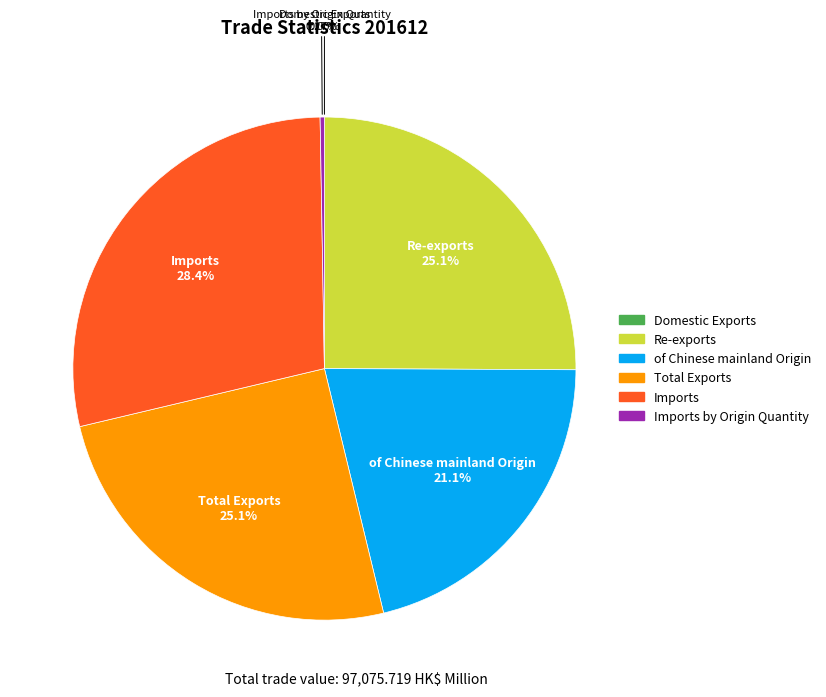

Does any single category account for the majority?

No